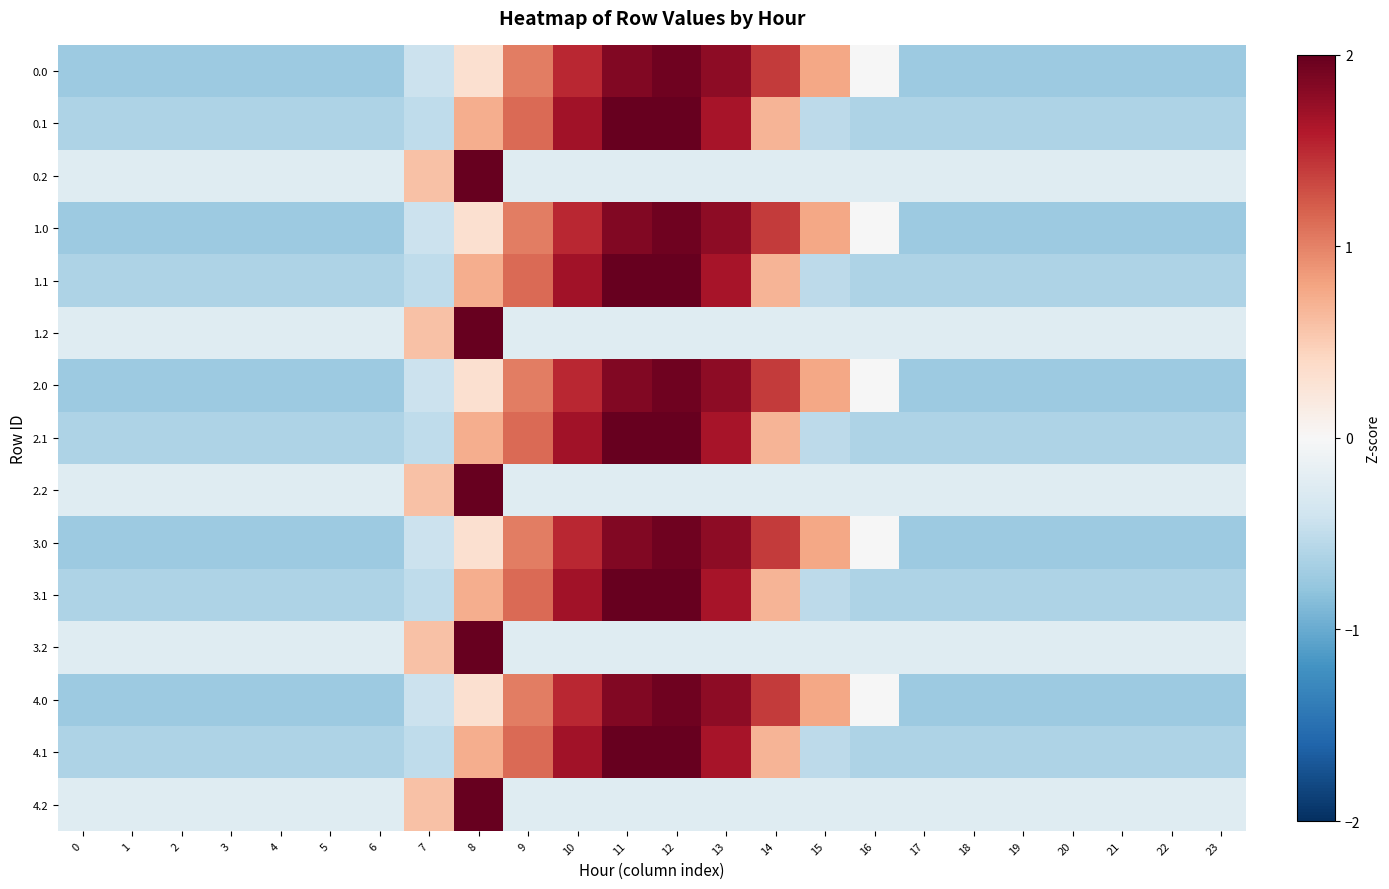

At which category is the sum across all series the highest?

8